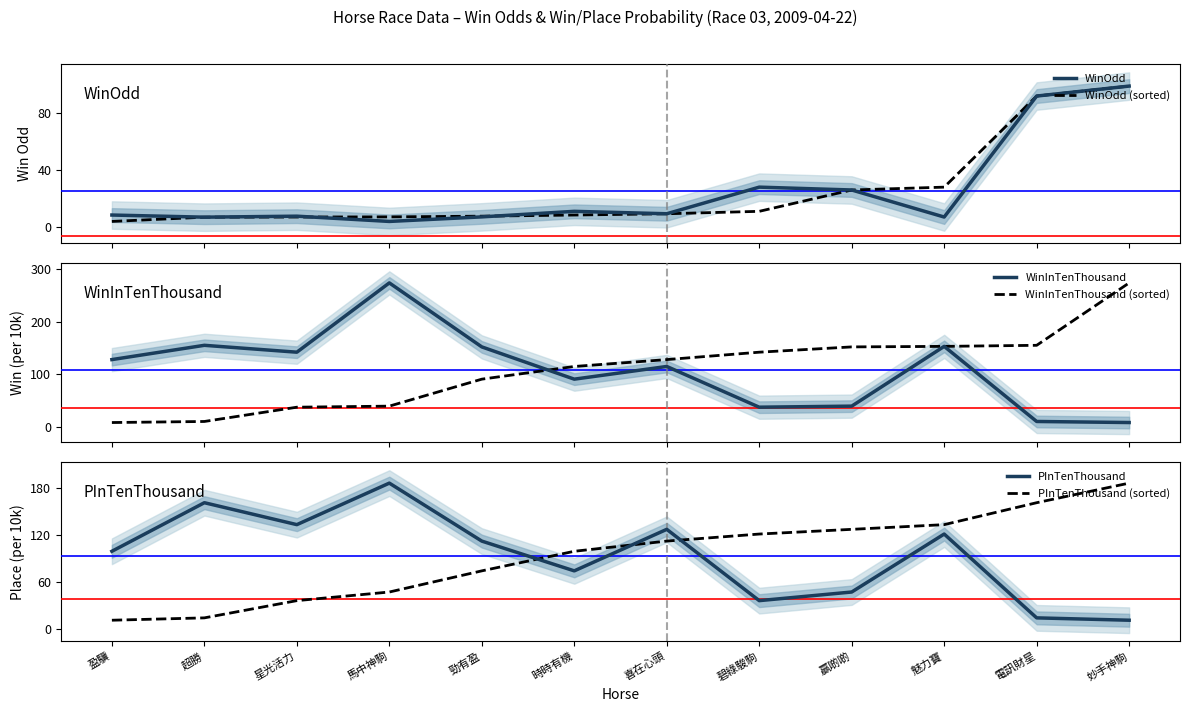

After their last crossing, which series has the higher values: WinOdd (sorted) or WinOdd?

WinOdd